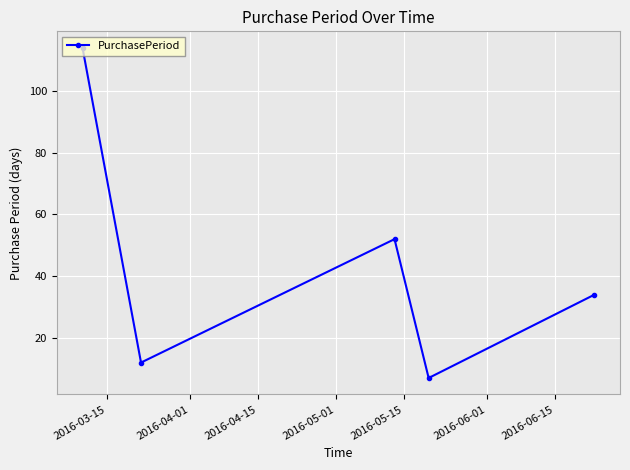

What is the smallest value displayed?

7